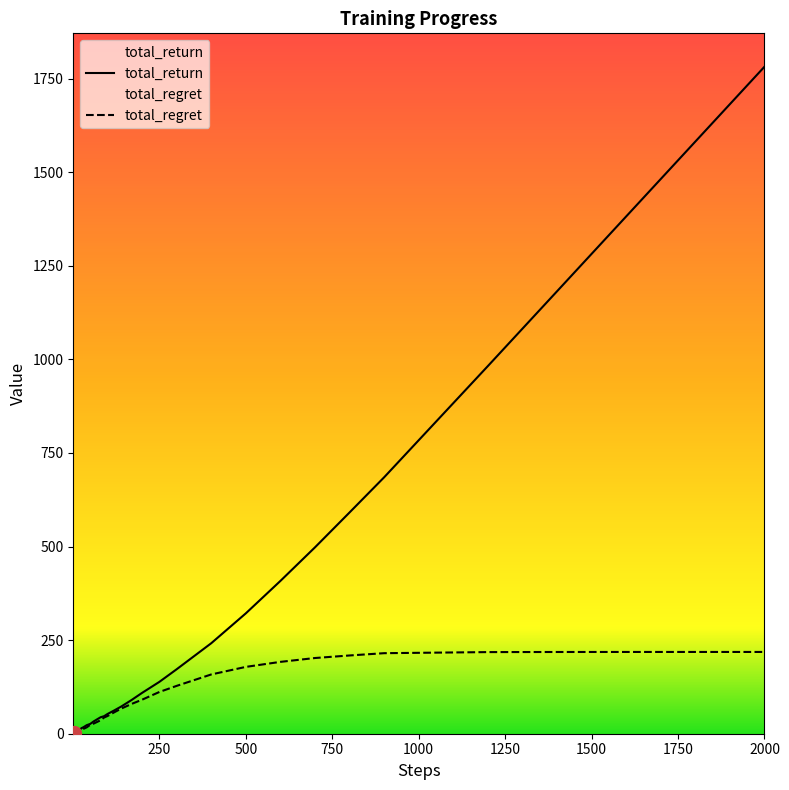

The total_regret series shows 2.8 at 8. True or false?

True